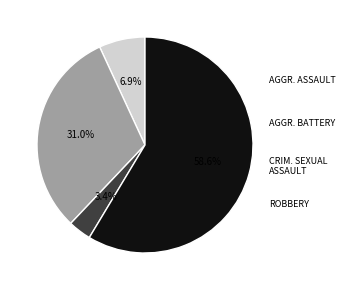

Is there any slice that represents more than half of the pie?

Yes